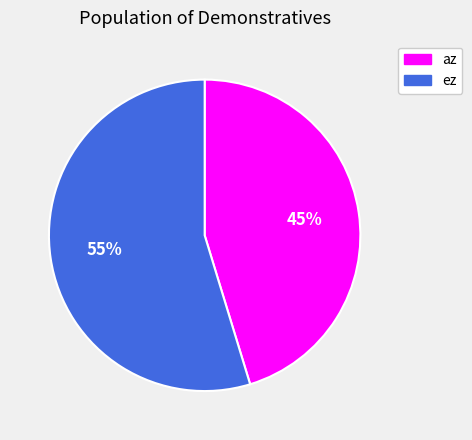

Is it true that ez is 55% of the pie?

True